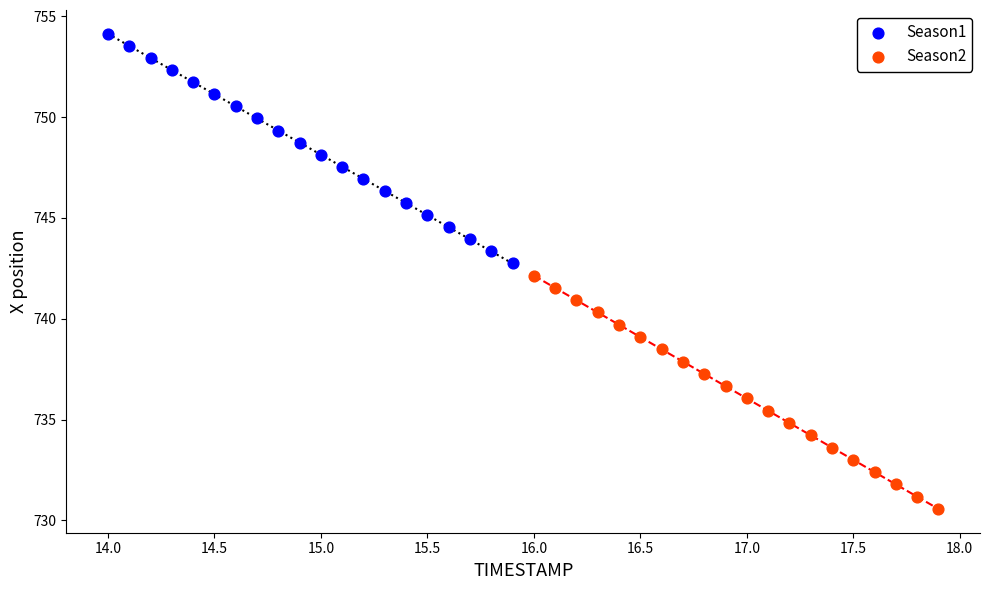

Which series reaches the minimum Y coordinate?

Season2